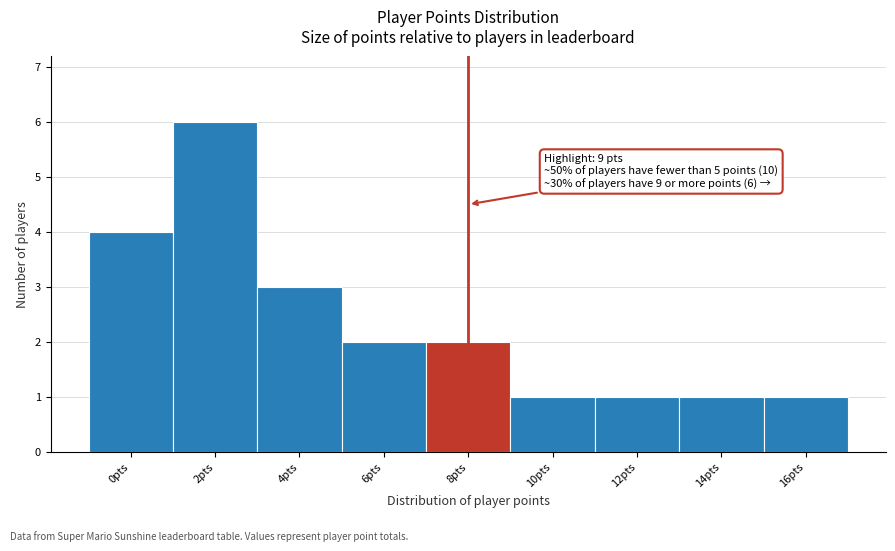

Reading left to right, extract all data points from this chart.

4	6	3	2	2	1	1	1	1